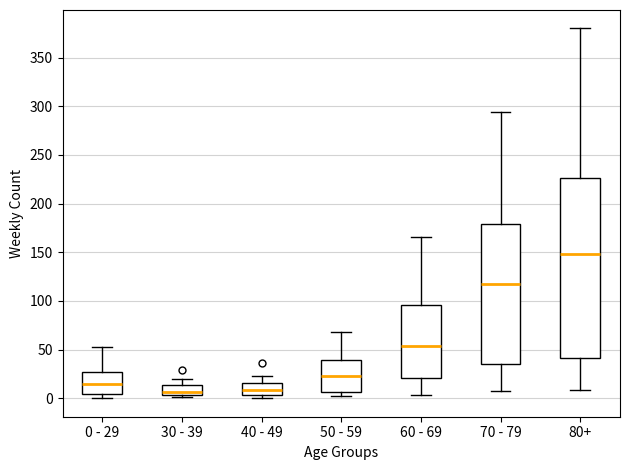

Where does the median line of the box for 80+ sit on the y-axis? The values are not printed on the chart, so give them approximately, as read against the axis.

150